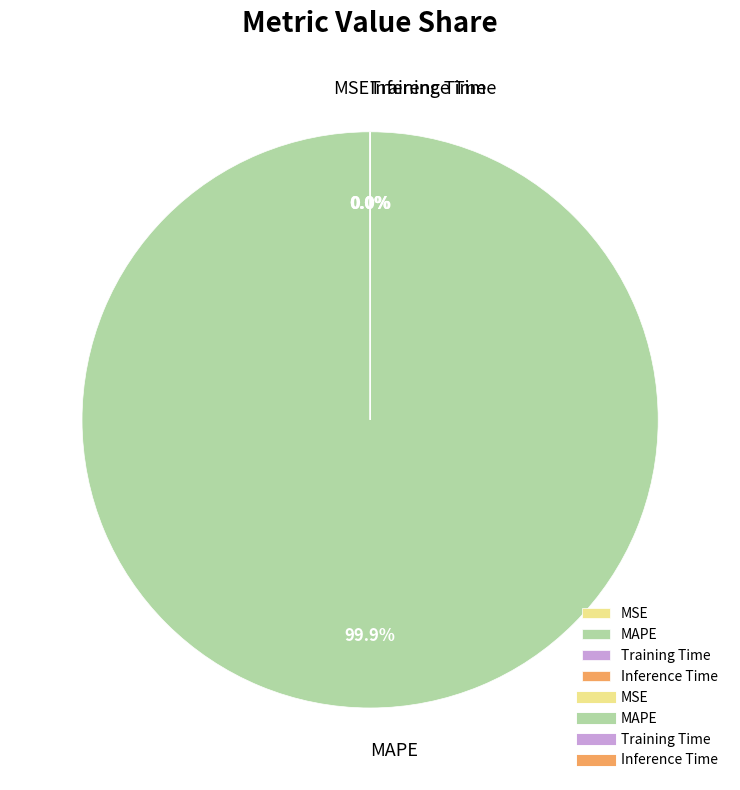

Which category has the biggest portion of the pie?

MAPE